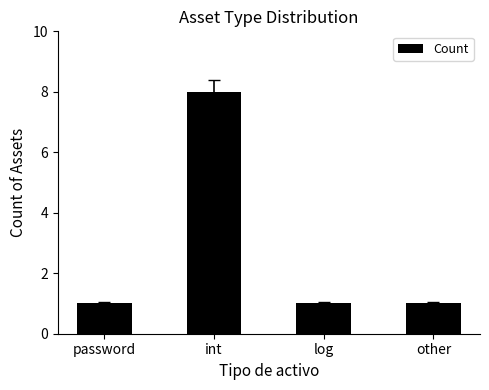

What is the maximum value shown in the chart?

8